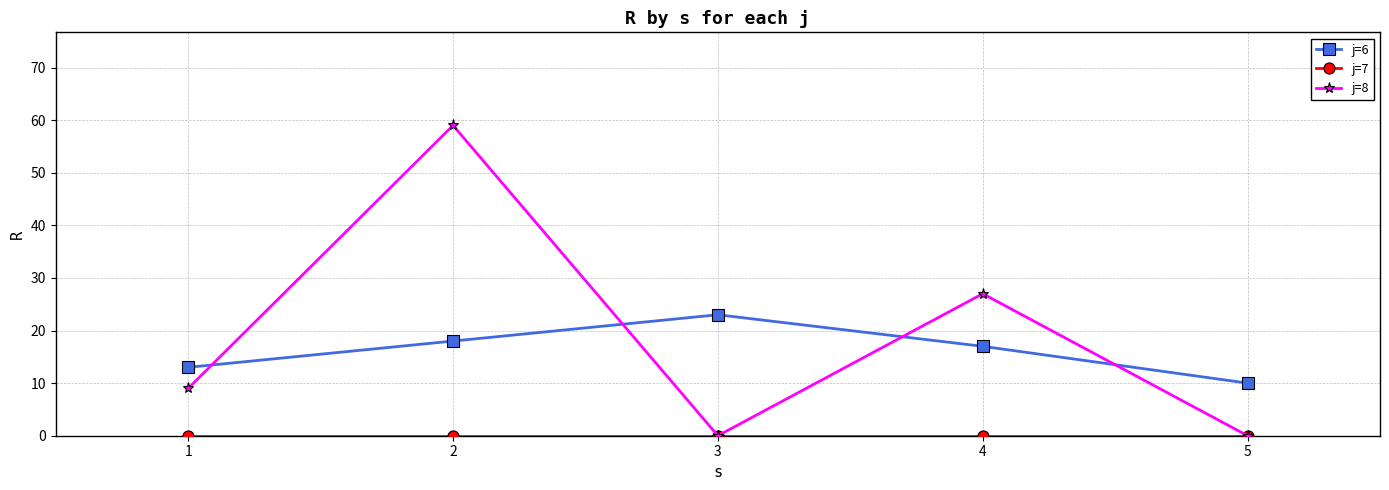

At which category does j=8 reach its first local valley?

3